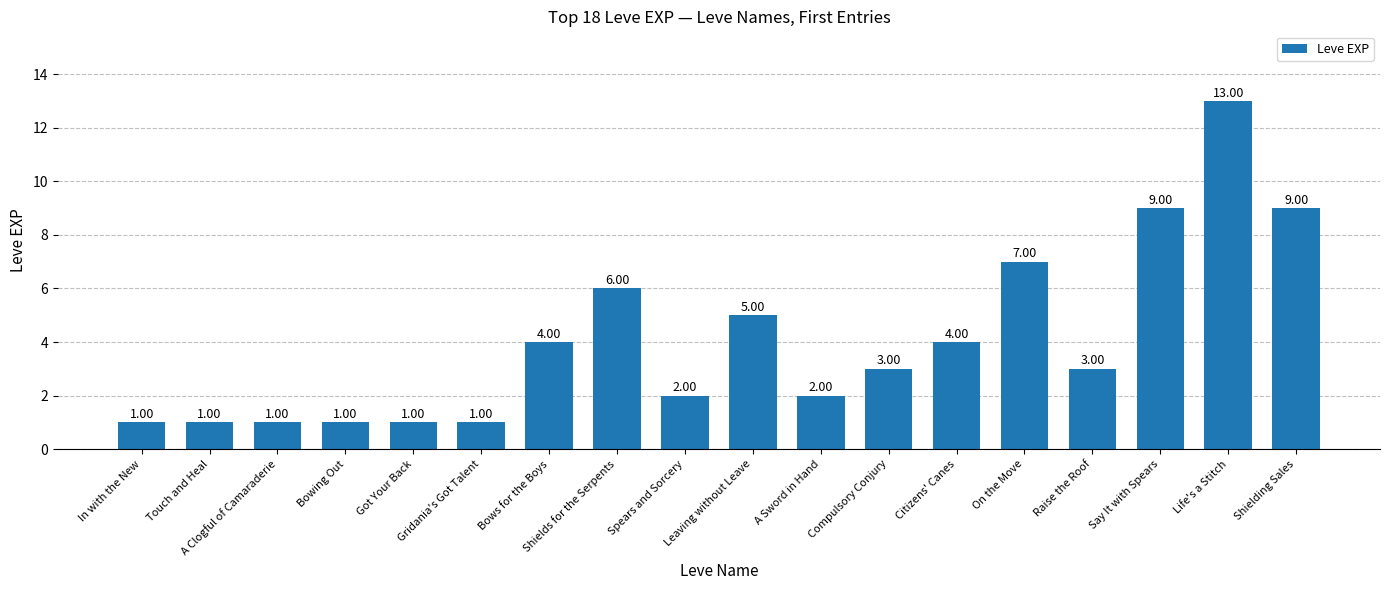

The value at On the Move is 5. True or false?

False